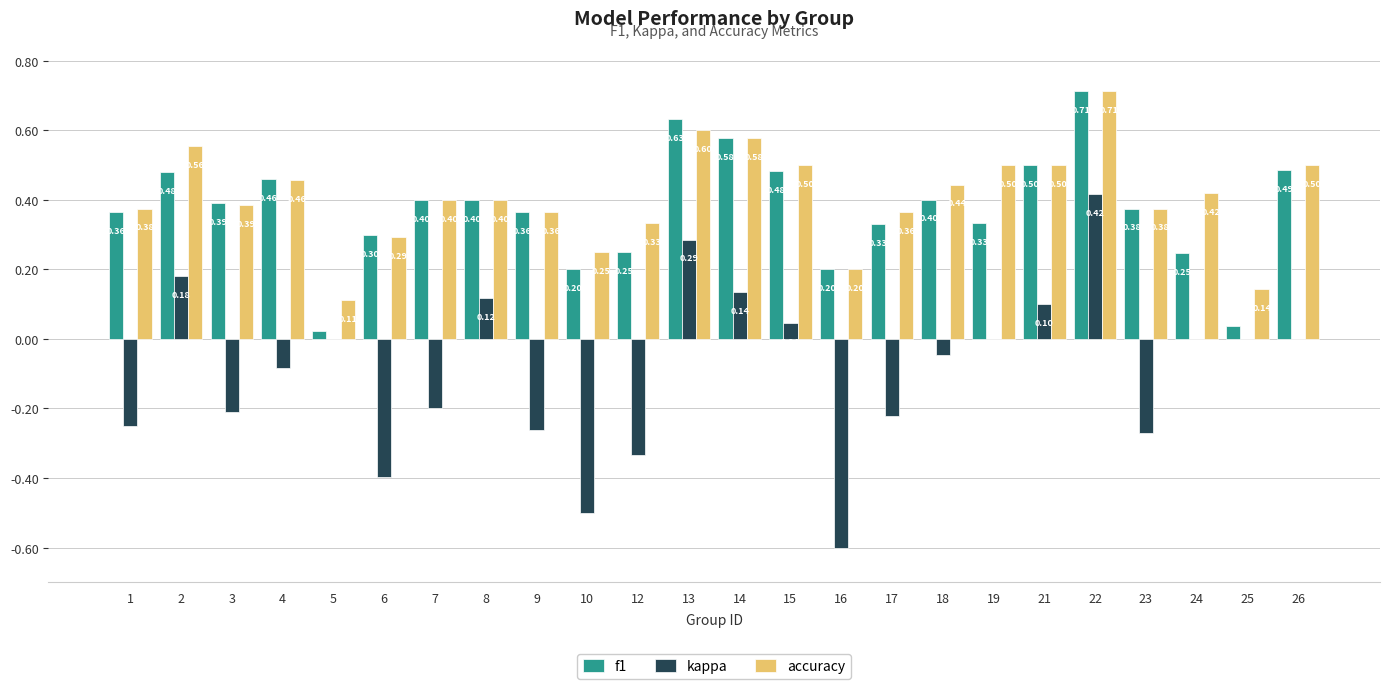

Which series changed the most between 24 and 26?

f1